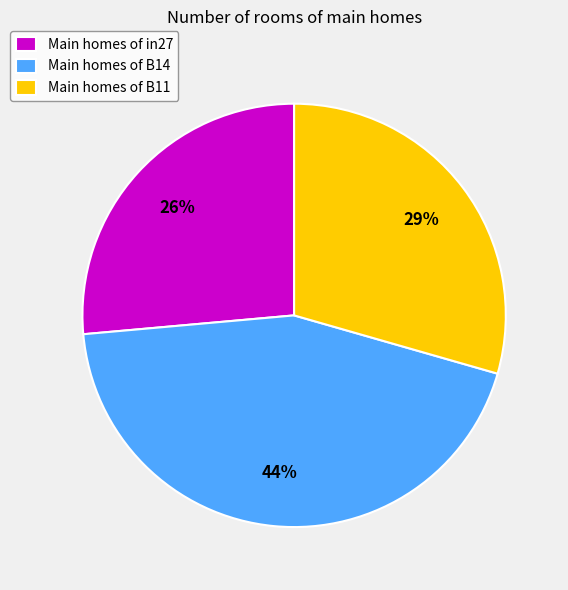

Does Main homes of in27 account for over 50% of the chart?

No